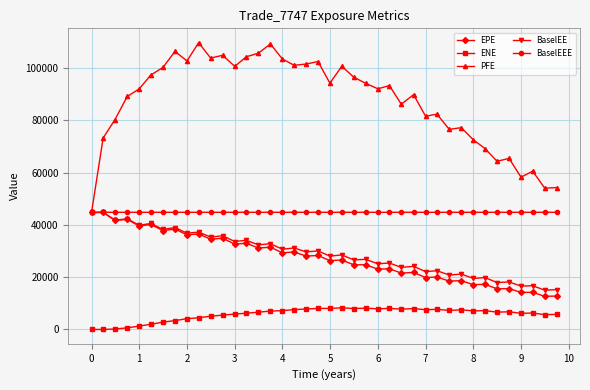

True or false: ENE and BaselEEE cross at least once.

False